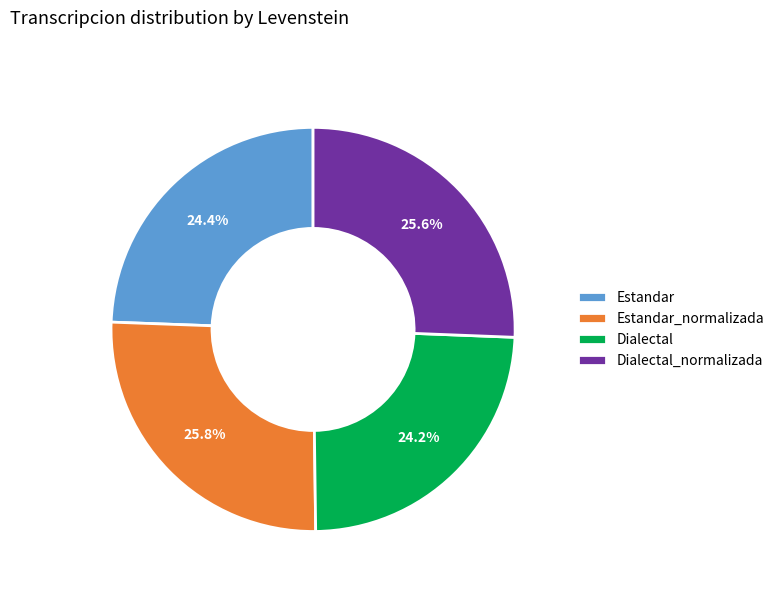

To the nearest percent, what is the difference between the largest and smallest slice percentages?

2%